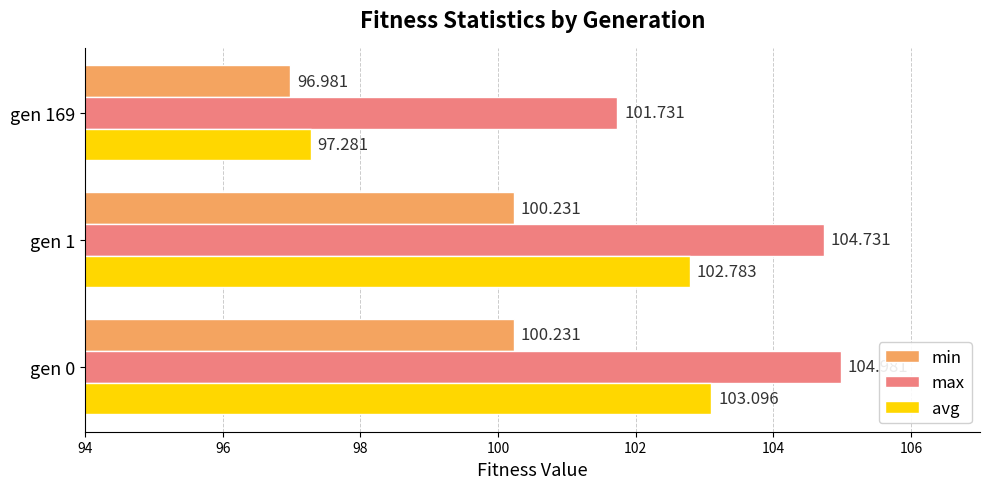

At how many categories does at least one series exceed 104?

2